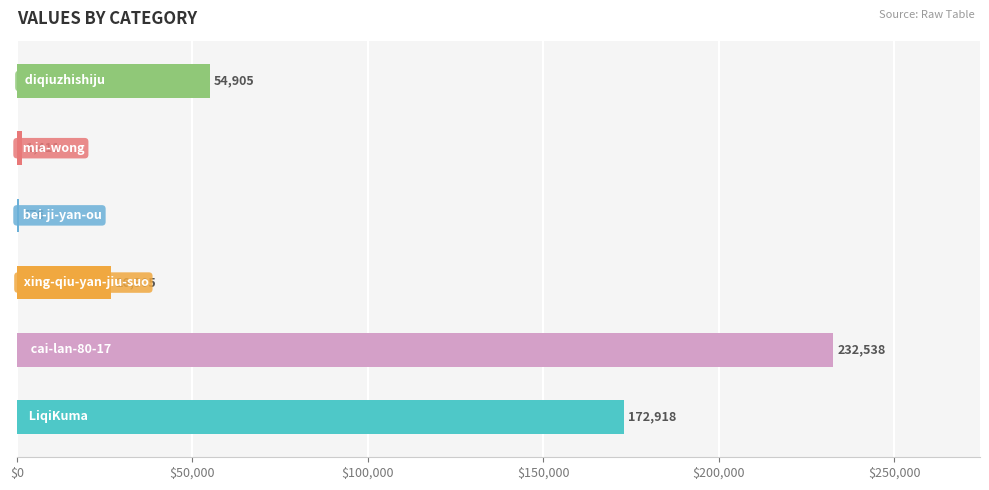

Which category has the lowest value across all series?

bei-ji-yan-ou